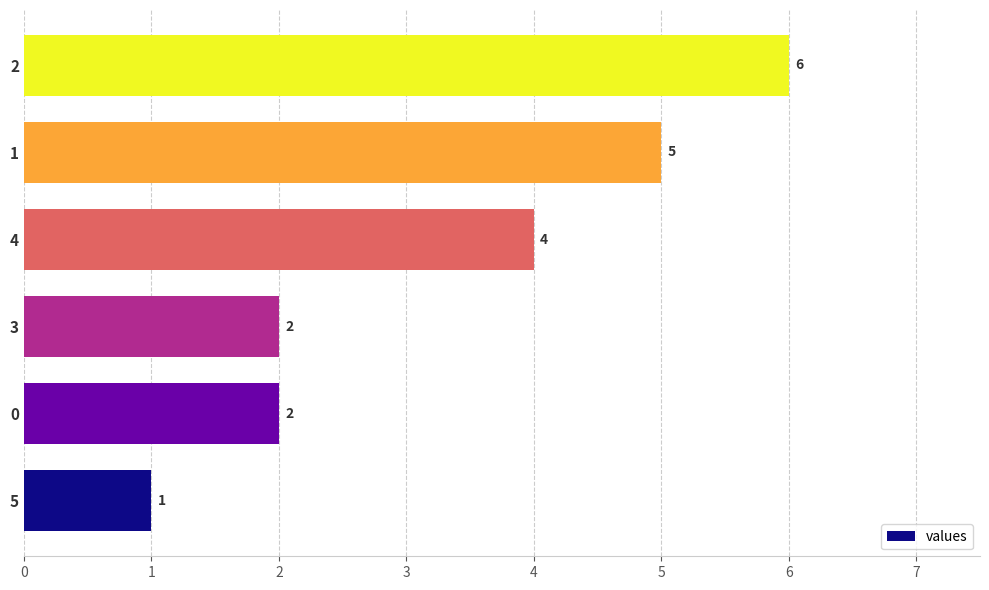

True or false: the data shows 1 at 3.

False